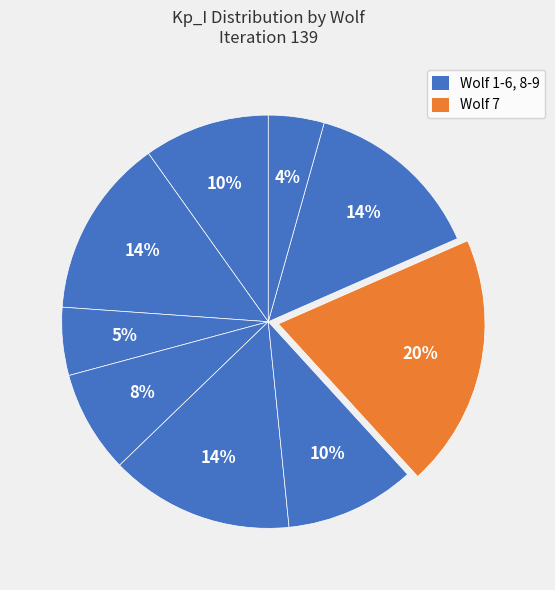

Count the number of slices in the pie.

9